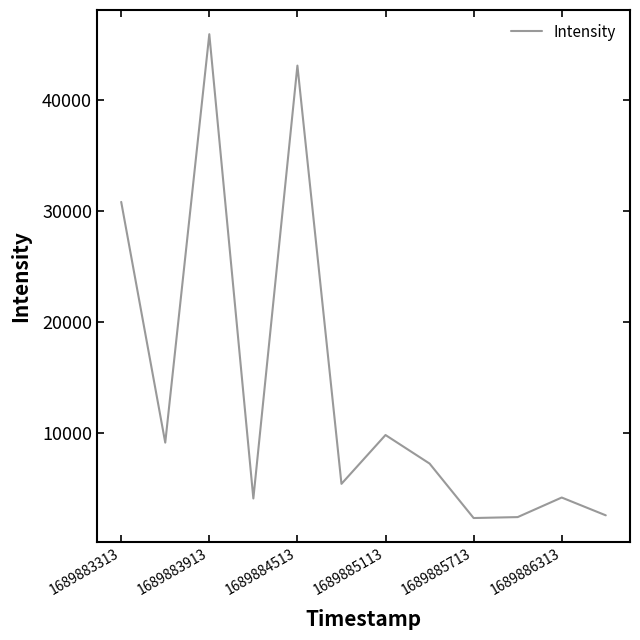

What is the difference between the maximum and minimum values?

43521.7